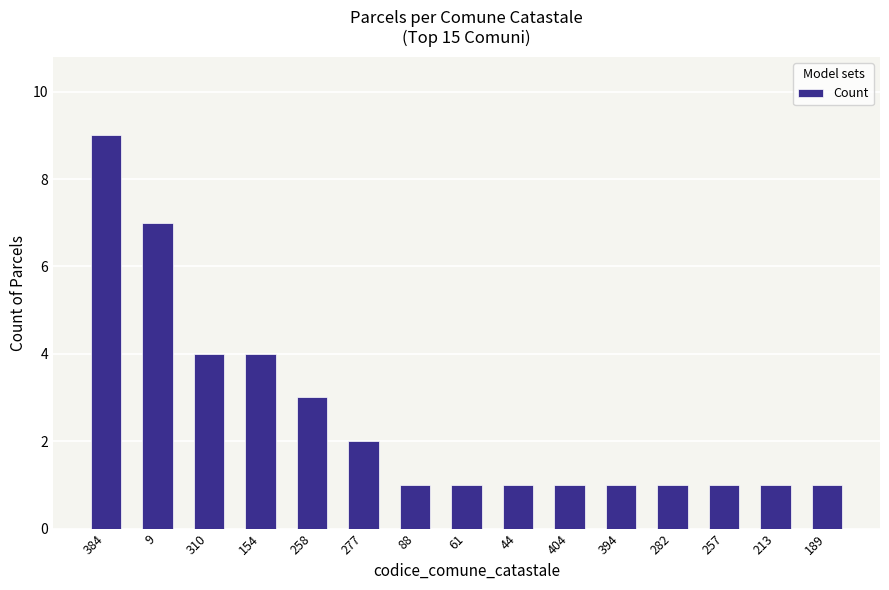

Is it true that the value at 88 is 1?

True